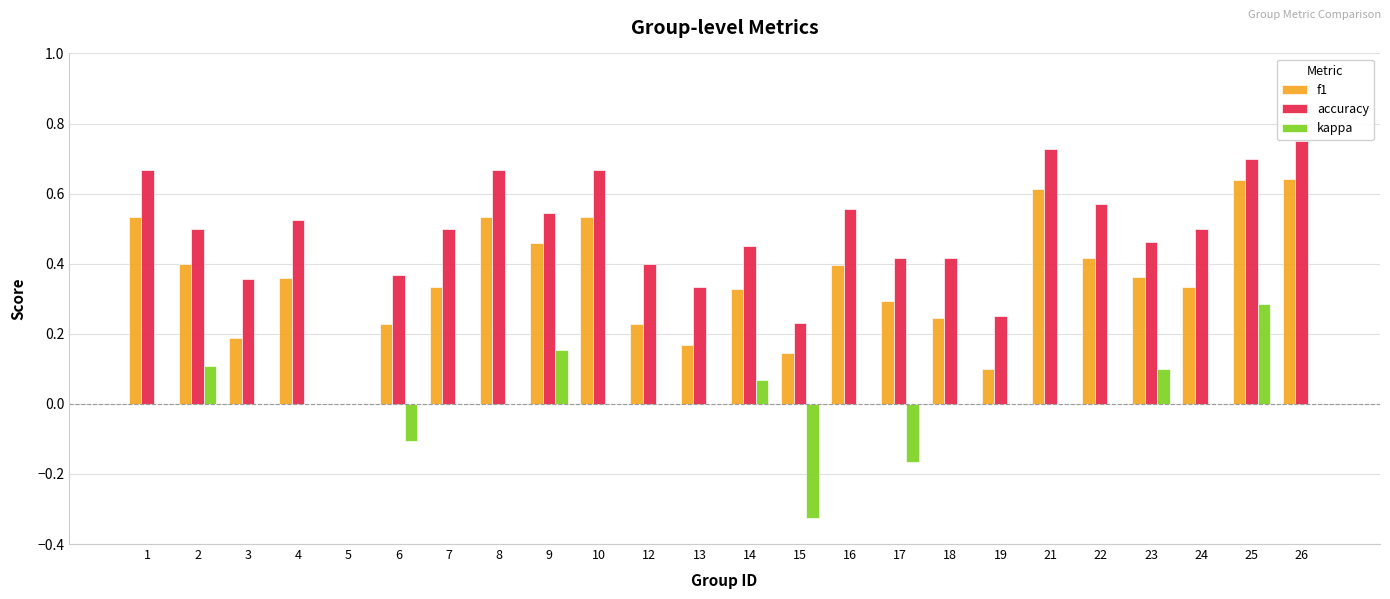

The value of accuracy at 8 is 0.7. True or false?

True